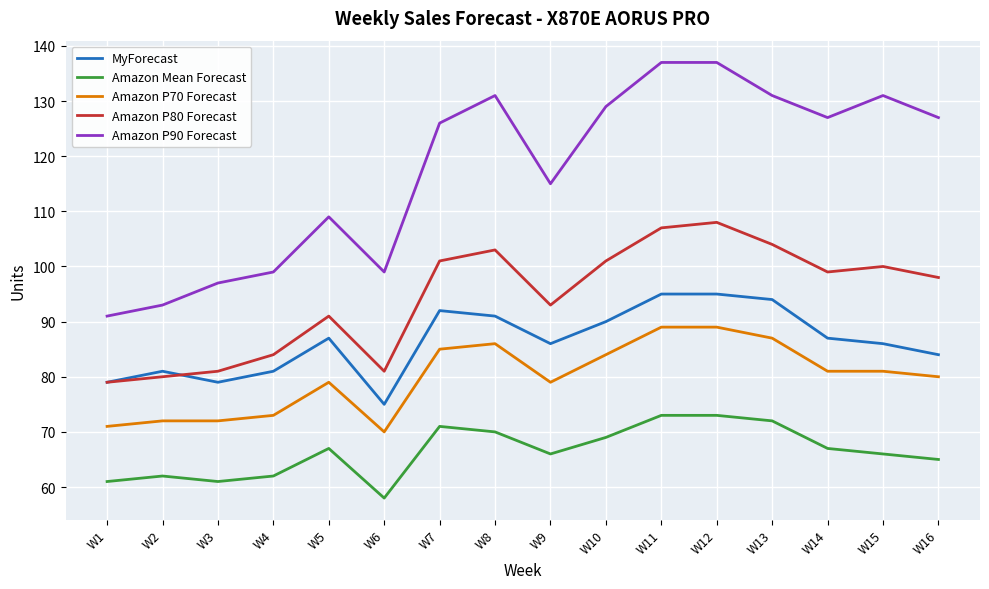

True or false: Amazon Mean Forecast has more than 2 points higher than both neighbors.

True